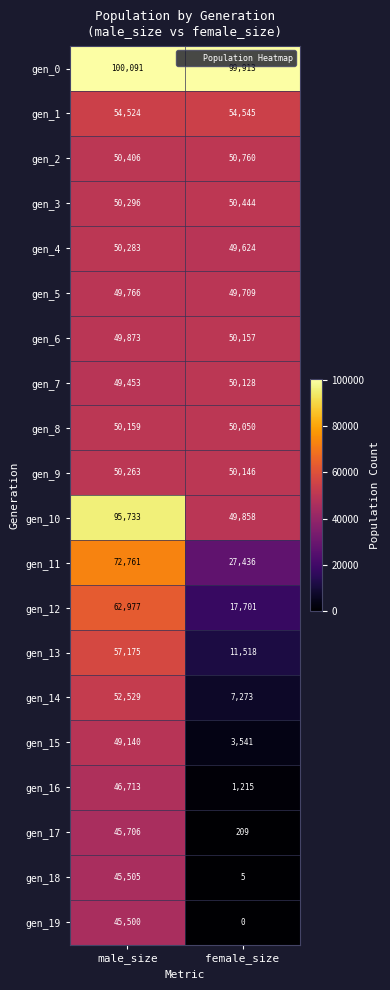

What is the difference between the highest and lowest values at male_size?

54591